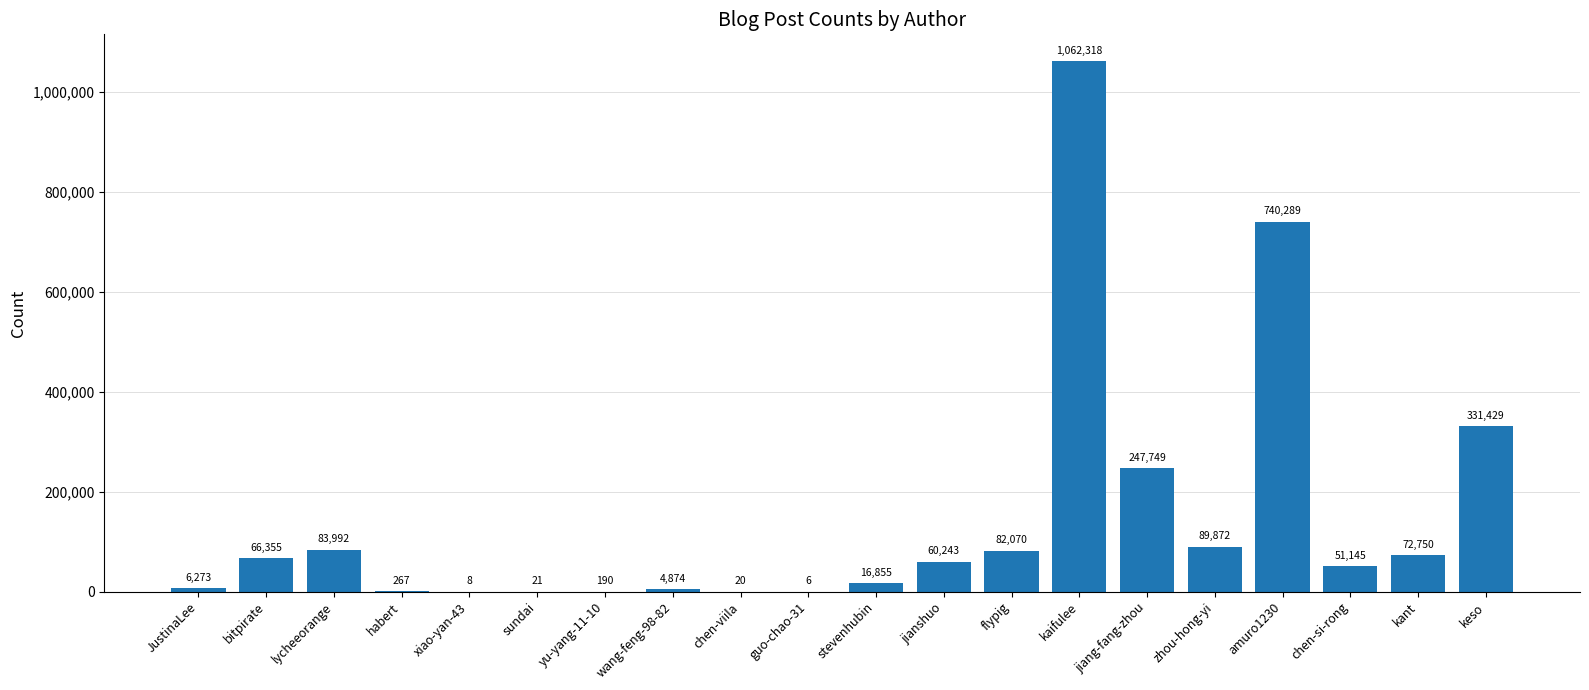

Is it true that the value at zhou-hong-yi is 54056?

False